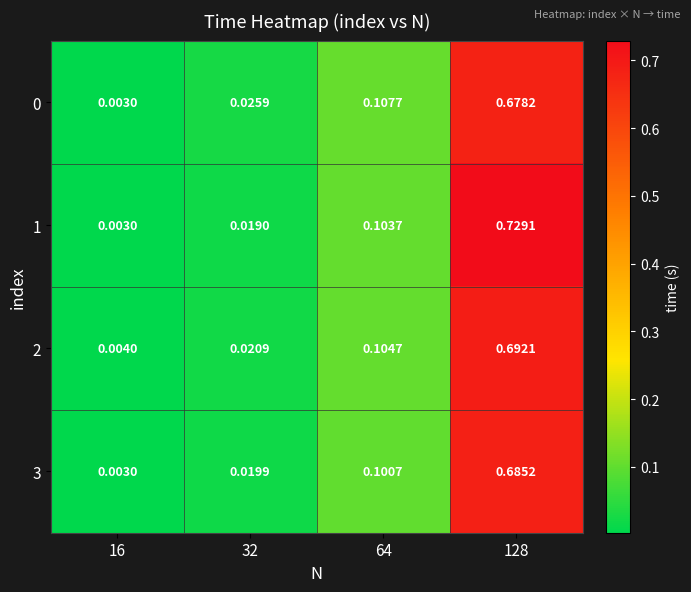

At 32, list the series in order from smallest to largest.

1, 3, 2, 0